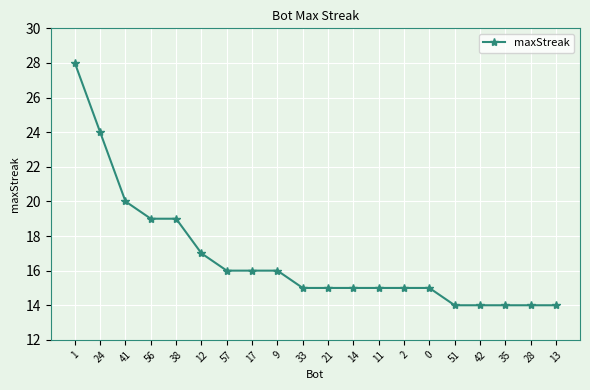

What is the ratio of the value at 11 to the value at 28?

1.1